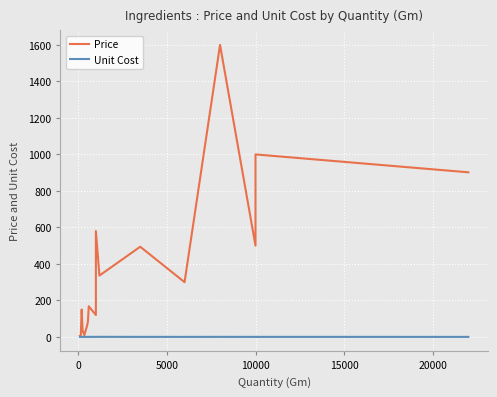

How many series are shown in this chart?

2